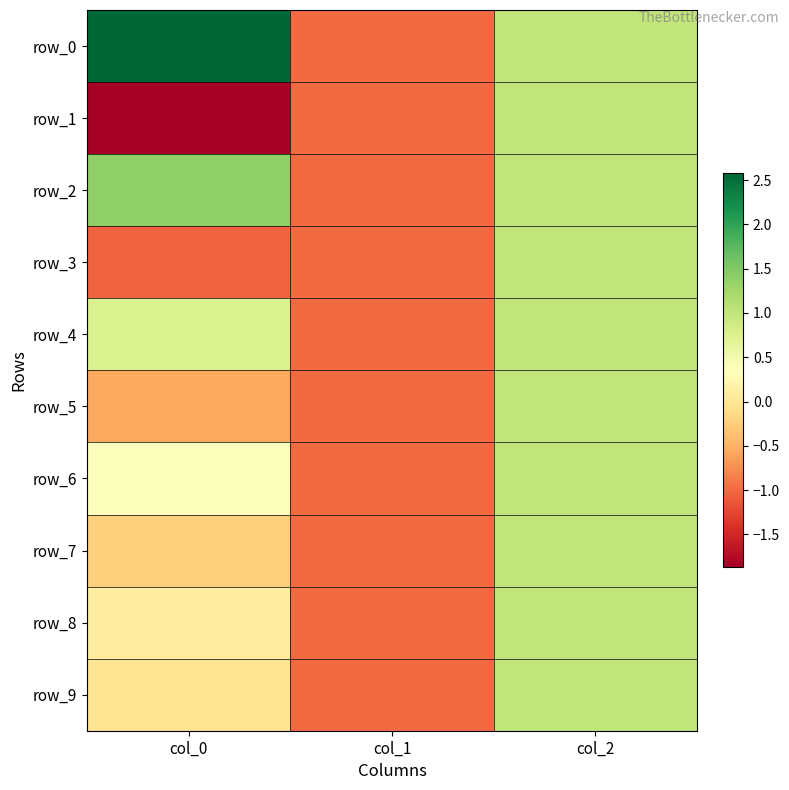

True or false: row_4 has a value of -0.7 at col_1.

False